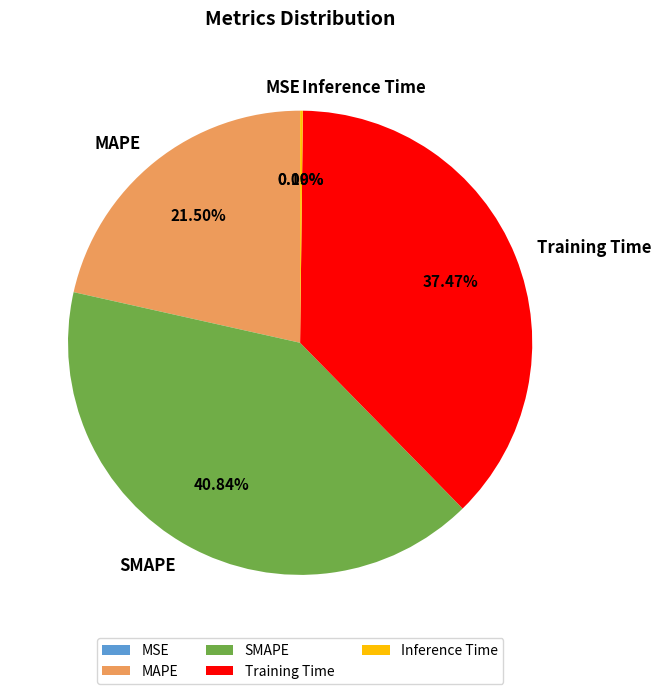

Which slice is the largest?

SMAPE